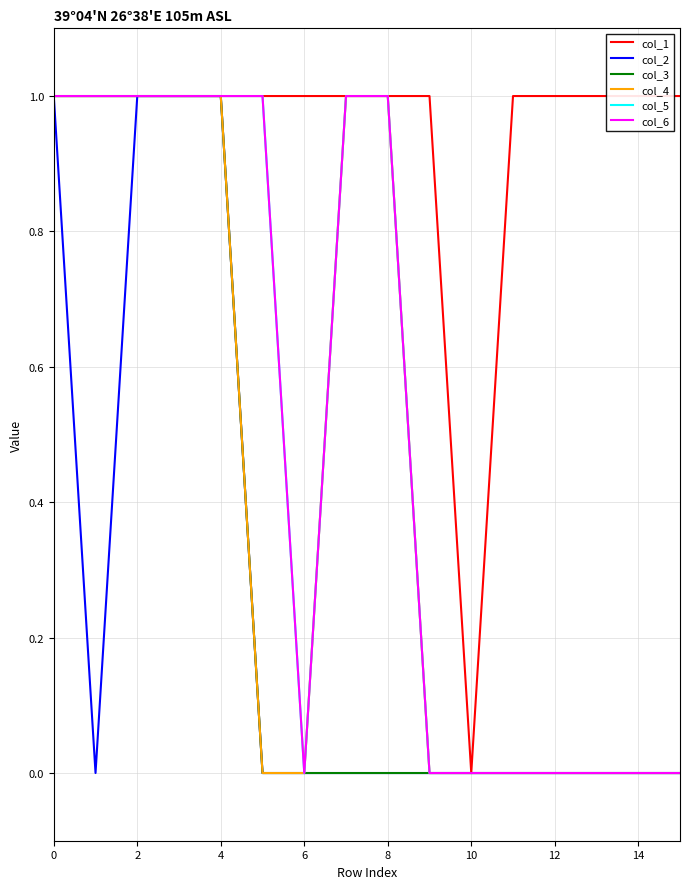

Reading left to right, transcribe all the data shown in this chart.

col_1: 1	1	1	1	1	1	1	1	1	1	0	1	1	1	1	1
col_2: 1	0	1	1	1	0	0	0	0	0	0	0	0	0	0	0
col_3: 1	1	1	1	1	0	0	0	0	0	0	0	0	0	0	0
col_4: 1	1	1	1	1	0	0	1	1	0	0	0	0	0	0	0
col_5: 1	1	1	1	1	1	0	1	1	0	0	0	0	0	0	0
col_6: 1	1	1	1	1	1	0	1	1	0	0	0	0	0	0	0